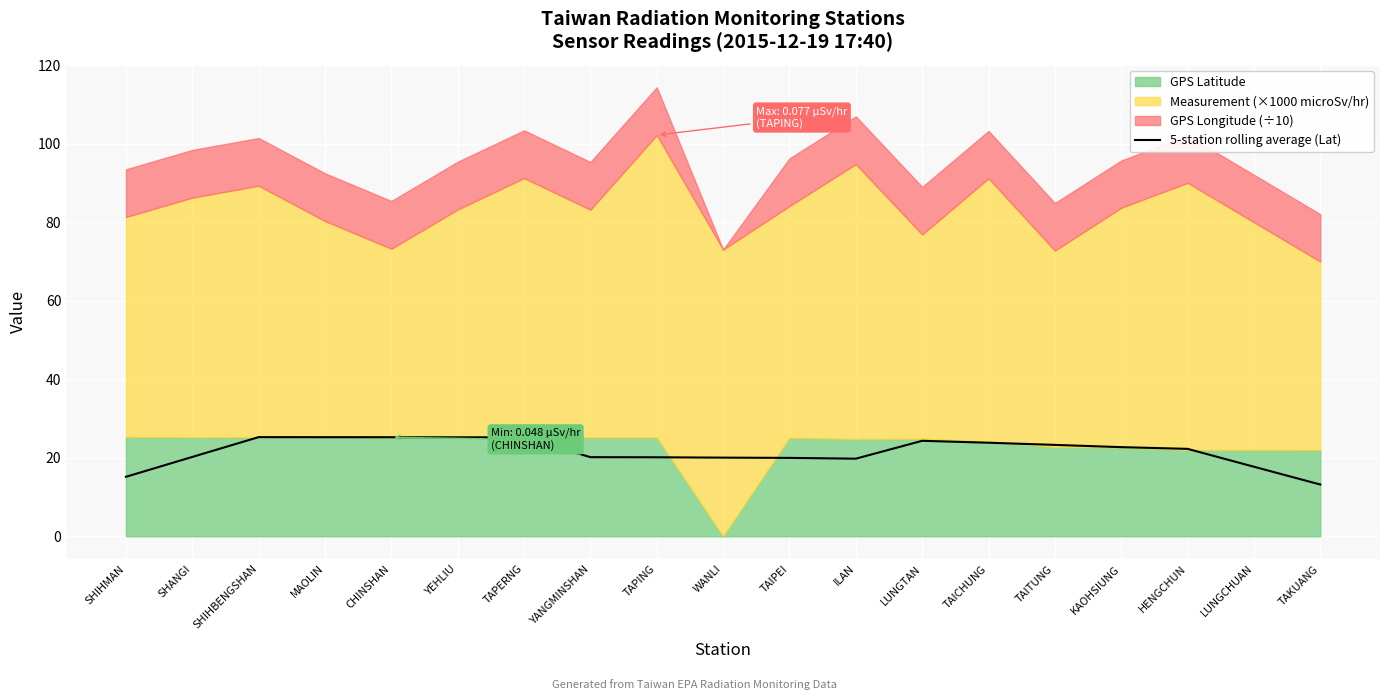

The value of 5-station rolling average (Lat) at MAOLIN is 25.2. True or false?

True